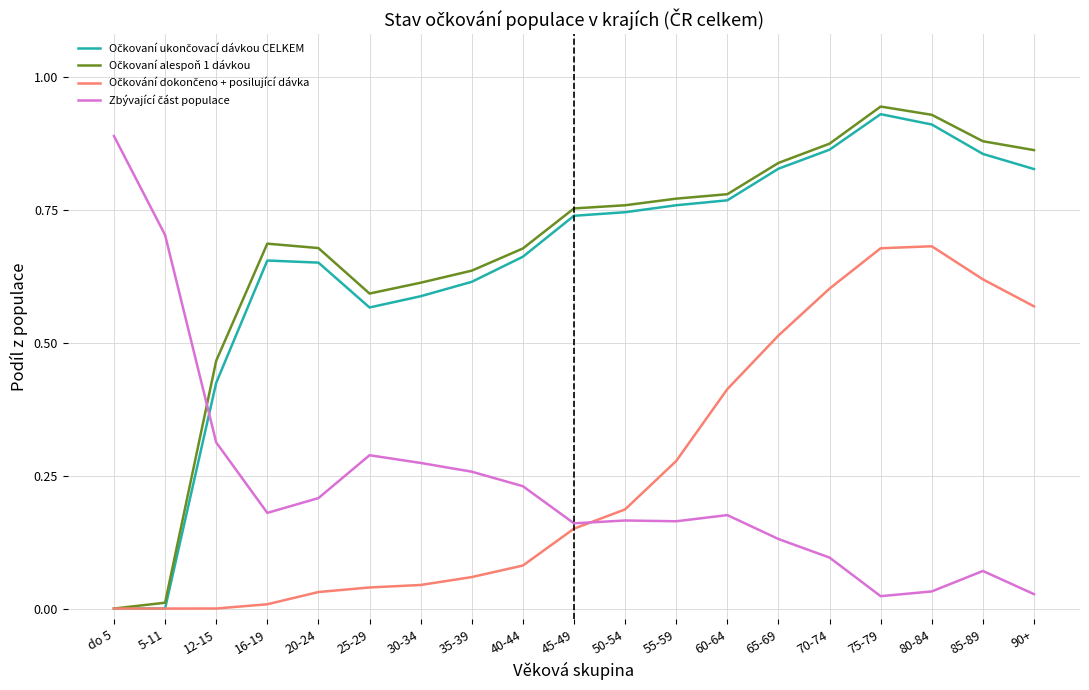

What is the total value across all series at 70-74?

2.4